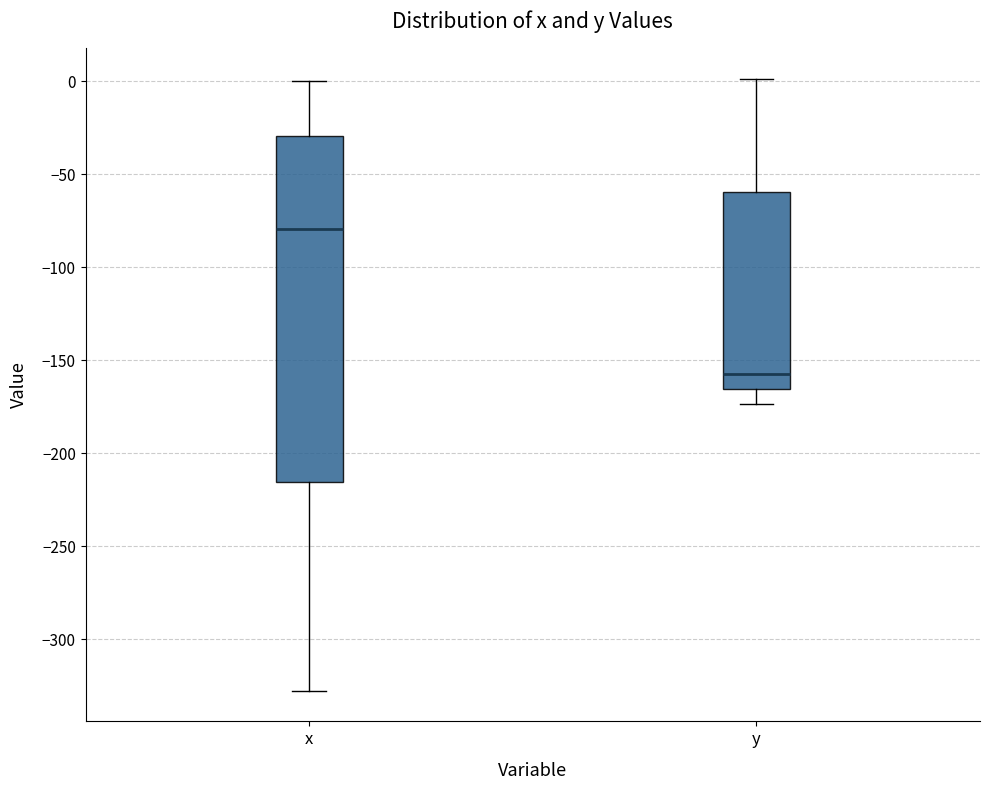

Which box has the highest median line?

x